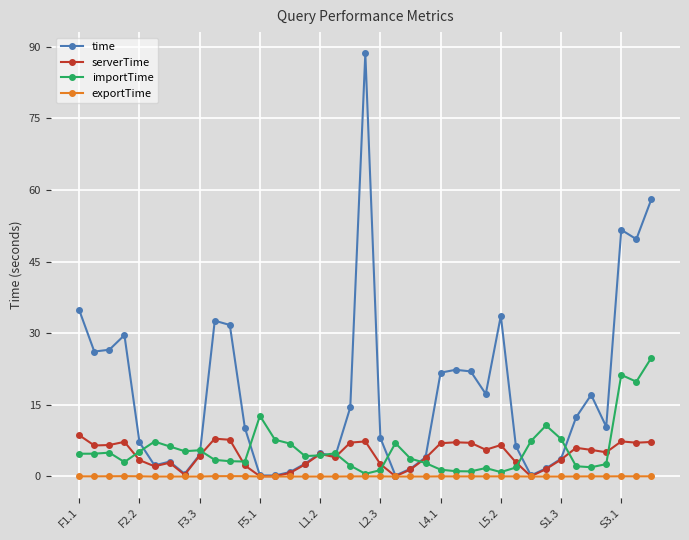

Rank the series by their maximum value, from lowest to highest.

exportTime, serverTime, importTime, time